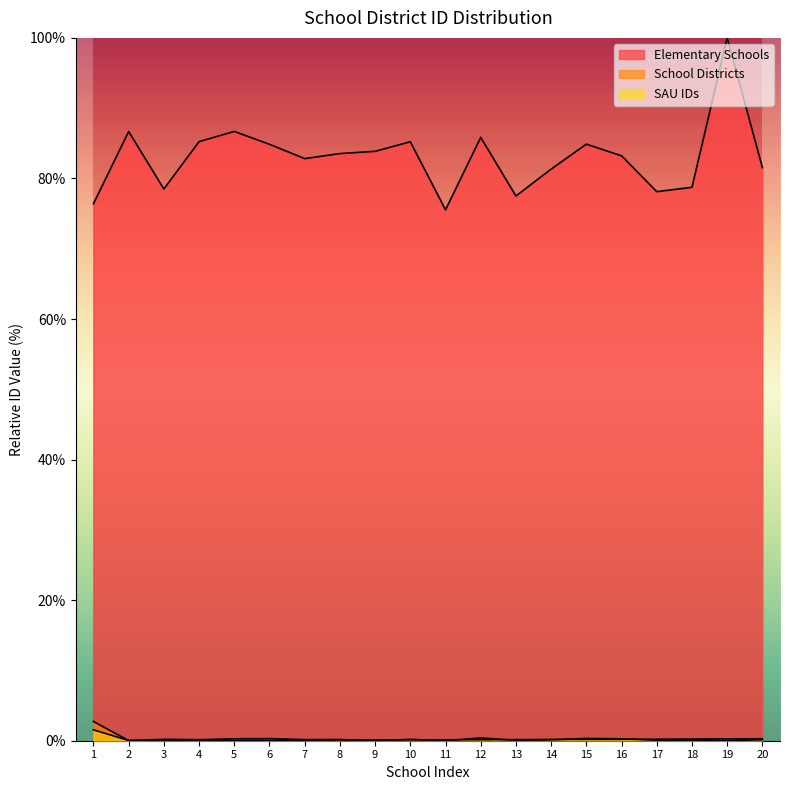

Reading right to left, extract all data points from this chart.

Elementary Schools: 20=81.5	19=100.0	18=78.7	17=78.1	16=83.2	15=84.9	14=81.3	13=77.5	12=85.8	11=75.5	10=85.2	9=83.9	8=83.5	7=82.8	6=84.9	5=86.7	4=85.2	3=78.5	2=86.7	1=76.4
School Districts: 20=0.3	19=0.3	18=0.2	17=0.2	16=0.2	15=0.2	14=0.2	13=0.2	12=0.1	11=0.1	10=0.1	9=0.1	8=0.1	7=0.1	6=0.1	5=0.1	4=0.1	3=0.0	2=0.0	1=2.7
SAU IDs: 20=0.1	19=0.0	18=0.1	17=0.1	16=0.3	15=0.3	14=0.1	13=0.1	12=0.4	11=0.0	10=0.2	9=0.0	8=0.2	7=0.2	6=0.3	5=0.3	4=0.1	3=0.2	2=0.0	1=1.5